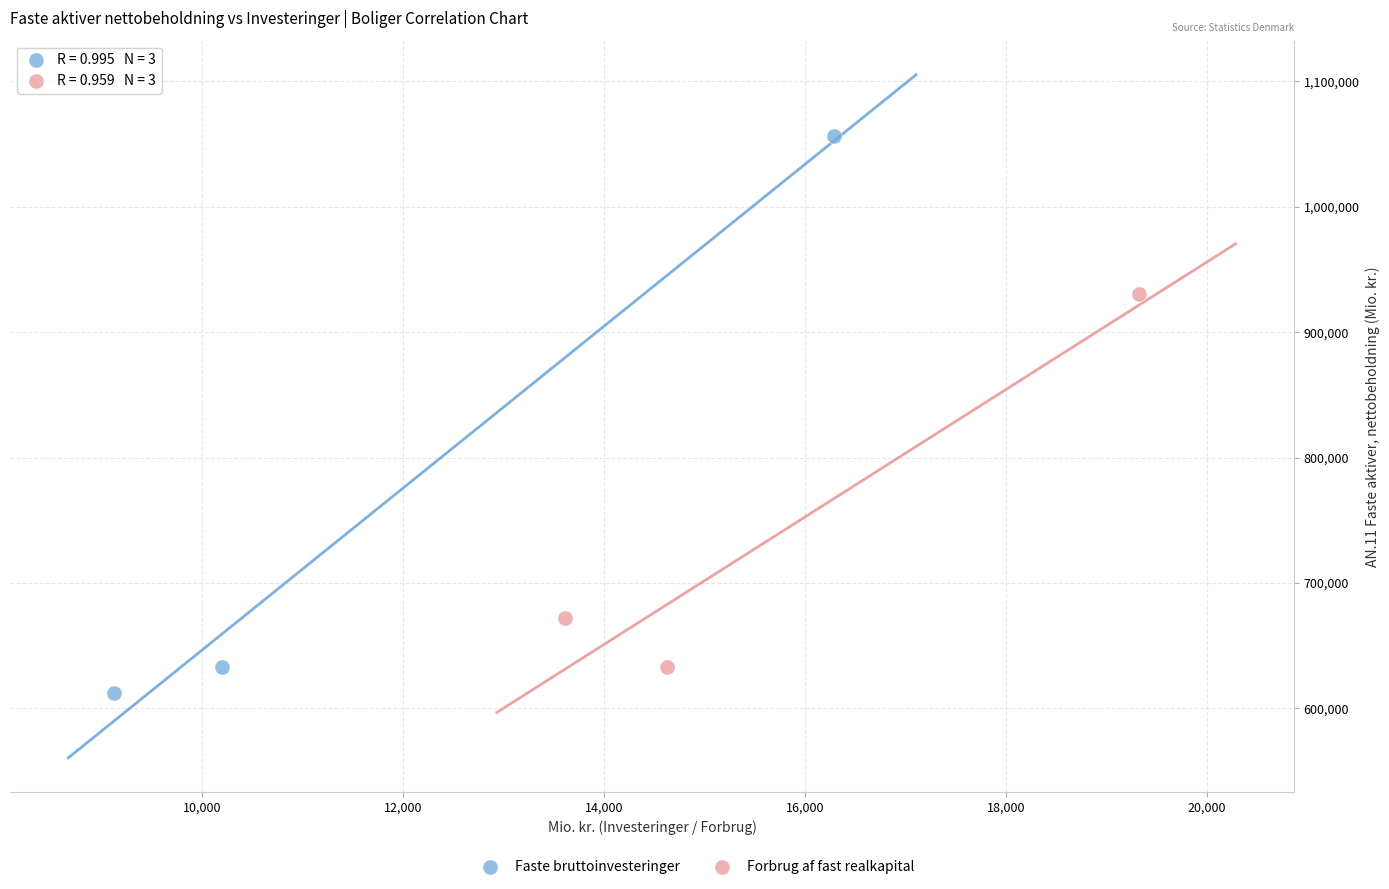

Which series has the widest spread of Y values?

Faste bruttoinvesteringer